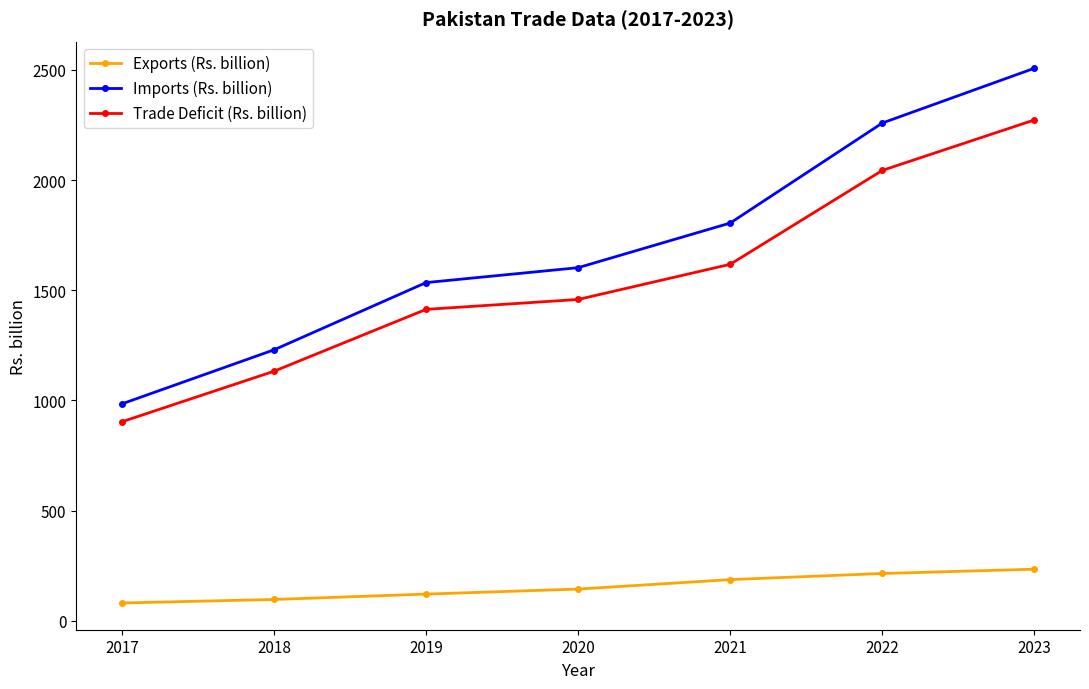

What is the value of the Exports (Rs. billion) point at the 2nd from the left?

97.1